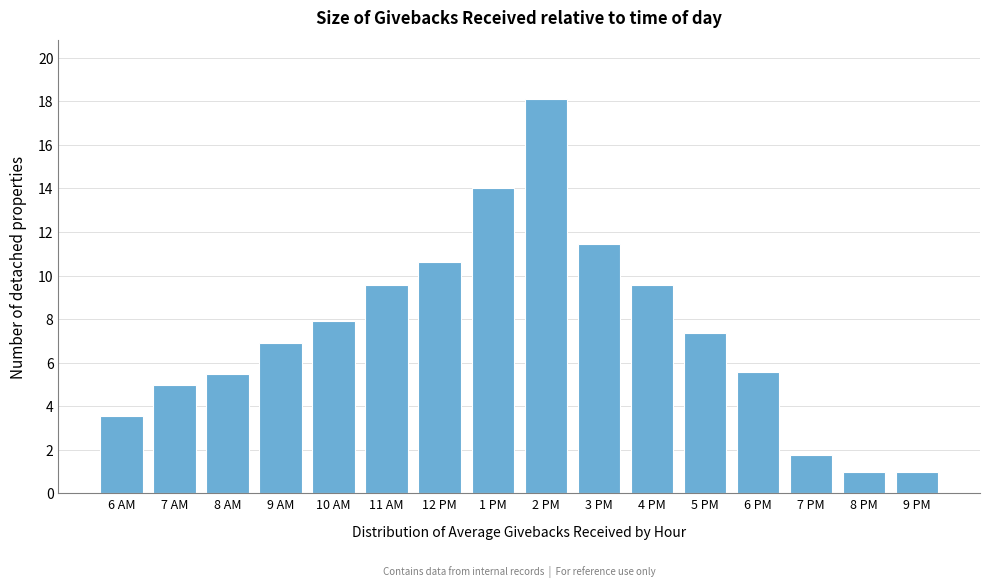

Reading right to left, transcribe all the data shown in this chart.

9 PM=1.0	8 PM=1.0	7 PM=1.8	6 PM=5.6	5 PM=7.4	4 PM=9.6	3 PM=11.4	2 PM=18.1	1 PM=14.0	12 PM=10.6	11 AM=9.6	10 AM=7.9	9 AM=6.9	8 AM=5.5	7 AM=5.0	6 AM=3.5